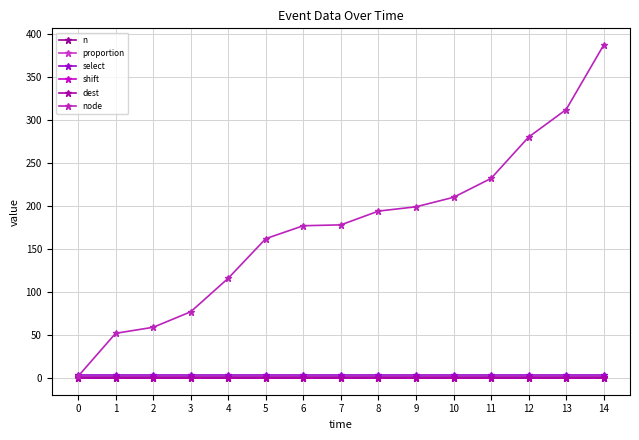

Is it true that n equals 1 at 4?

True